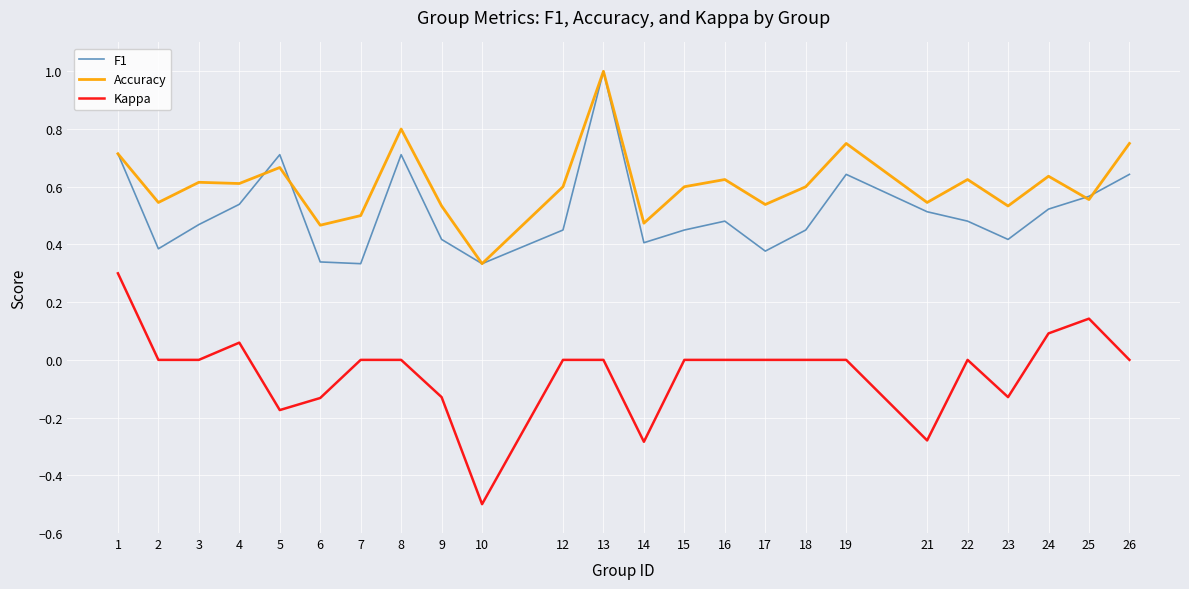

True or false: Kappa and Accuracy cross at least once.

False